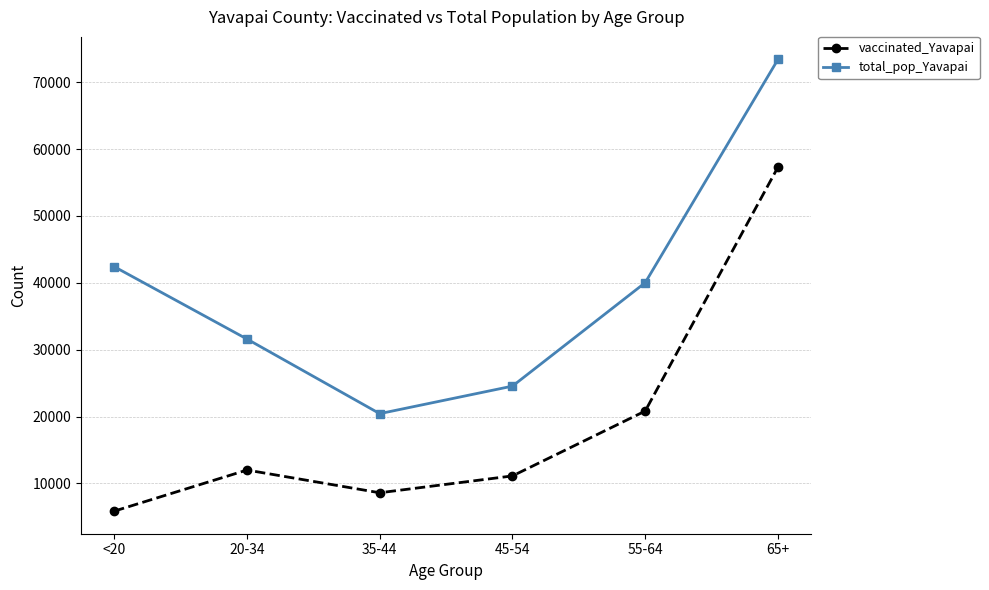

What is the difference between the maximum and minimum values in the vaccinated_Yavapai series?

51443